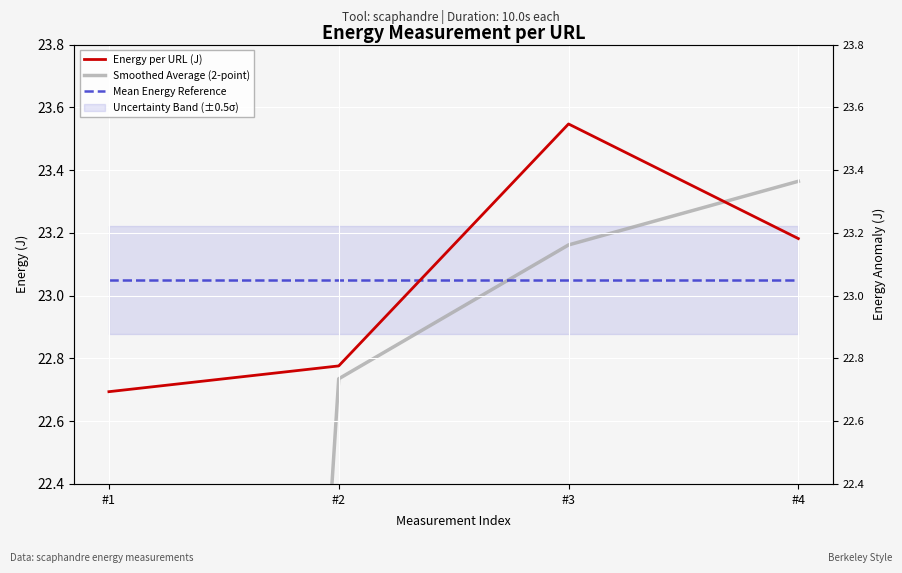

Which category has the lowest value across all series?

#1